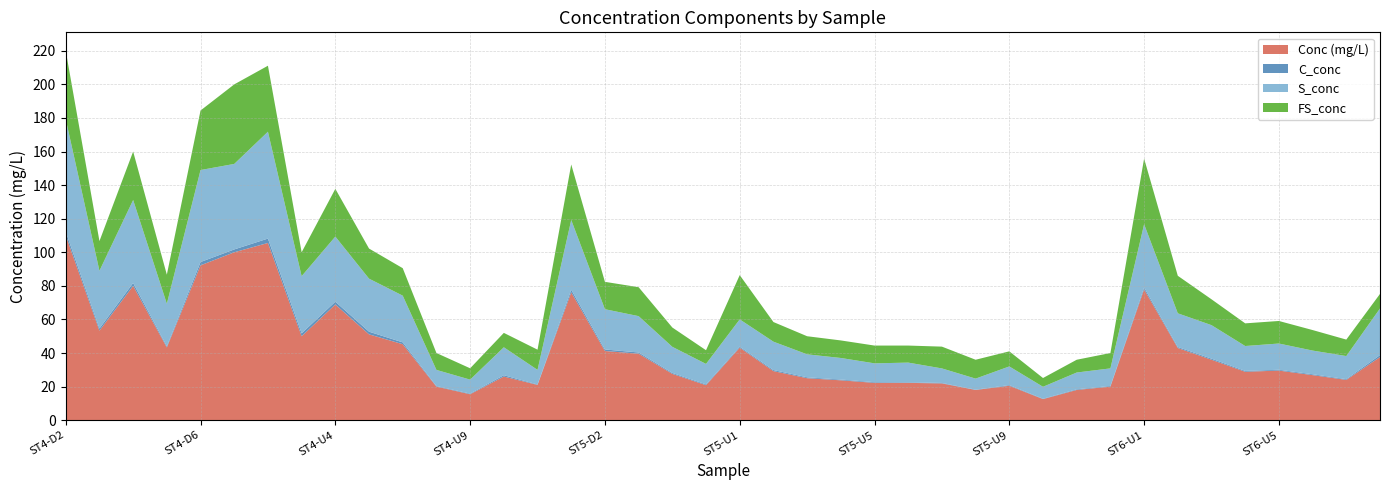

Reading left to right, extract all data points from this chart.

Conc (mg/L): ST4-D2=110.0	ST4-D3=53.3	ST4-D4=80.0	ST4-D5=43.3	ST4-D6=92.2	ST4-U1=100.0	ST4-U2=105.6	ST4-U3=50.0	ST4-U4=68.9	ST4-U5=51.1	ST4-U6=45.3	ST4-U7=20.0	ST4-U9=15.5	ST4-U11=26.0	ST4-U14=21.0	ST5-D1=76.2	ST5-D2=41.2	ST5-D3=39.6	ST5-D4=27.6	ST5-D5=20.8	ST5-U1=43.2	ST5-U2=29.2	ST5-U3=25.0	ST5-U4=23.8	ST5-U5=22.2	ST5-U6=22.2	ST5-U7=21.9	ST5-U8=18.0	ST5-U9=20.5	ST5-U10=12.6	ST5-U11=18.0	ST5-U12=20.0	ST6-U1=77.9	ST6-U2=43.0	ST6-U3=36.0	ST6-U4=28.8	ST6-U5=29.5	ST6-U8=26.8	ST6-U10=24.0	ST7-D1=37.6
C_conc: ST4-D2=2.2	ST4-D3=1.3	ST4-D4=1.7	ST4-D5=0.6	ST4-D6=2.0	ST4-U1=1.7	ST4-U2=2.6	ST4-U3=1.7	ST4-U4=1.7	ST4-U5=1.6	ST4-U6=1.1	ST4-U7=0.3	ST4-U9=0.4	ST4-U11=0.8	ST4-U14=0.2	ST5-D1=1.5	ST5-D2=0.9	ST5-D3=0.7	ST5-D4=0.5	ST5-D5=0.5	ST5-U1=0.6	ST5-U2=0.6	ST5-U3=0.5	ST5-U4=0.5	ST5-U5=0.4	ST5-U6=0.3	ST5-U7=0.3	ST5-U8=0.2	ST5-U9=0.4	ST5-U10=0.2	ST5-U11=0.4	ST5-U12=0.4	ST6-U1=1.1	ST6-U2=0.6	ST6-U3=0.6	ST6-U4=0.5	ST6-U5=0.5	ST6-U8=0.5	ST6-U10=0.4	ST7-D1=1.1
S_conc: ST4-D2=67.0	ST4-D3=34.4	ST4-D4=49.4	ST4-D5=25.4	ST4-D6=54.8	ST4-U1=50.9	ST4-U2=63.6	ST4-U3=34.1	ST4-U4=38.8	ST4-U5=31.6	ST4-U6=27.8	ST4-U7=9.6	ST4-U9=8.3	ST4-U11=16.6	ST4-U14=8.7	ST5-D1=41.6	ST5-D2=24.0	ST5-D3=21.6	ST5-D4=15.6	ST5-D5=12.2	ST5-U1=16.3	ST5-U2=16.9	ST5-U3=13.7	ST5-U4=12.8	ST5-U5=11.2	ST5-U6=11.8	ST5-U7=8.7	ST5-U8=6.6	ST5-U9=11.1	ST5-U10=7.1	ST5-U11=10.0	ST5-U12=10.4	ST6-U1=37.7	ST6-U2=20.1	ST6-U3=20.0	ST6-U4=14.8	ST6-U5=15.6	ST6-U8=14.1	ST6-U10=13.8	ST7-D1=27.8
FS_conc: ST4-D2=40.8	ST4-D3=17.7	ST4-D4=28.9	ST4-D5=17.3	ST4-D6=35.5	ST4-U1=47.4	ST4-U2=39.3	ST4-U3=14.2	ST4-U4=28.4	ST4-U5=17.9	ST4-U6=16.4	ST4-U7=10.1	ST4-U9=6.8	ST4-U11=8.6	ST4-U14=12.0	ST5-D1=33.1	ST5-D2=16.3	ST5-D3=17.2	ST5-D4=11.5	ST5-D5=8.1	ST5-U1=26.4	ST5-U2=11.7	ST5-U3=10.8	ST5-U4=10.5	ST5-U5=10.6	ST5-U6=10.1	ST5-U7=13.0	ST5-U8=11.2	ST5-U9=9.0	ST5-U10=5.2	ST5-U11=7.6	ST5-U12=9.1	ST6-U1=39.1	ST6-U2=22.3	ST6-U3=15.4	ST6-U4=13.5	ST6-U5=13.4	ST6-U8=12.2	ST6-U10=9.8	ST7-D1=8.7